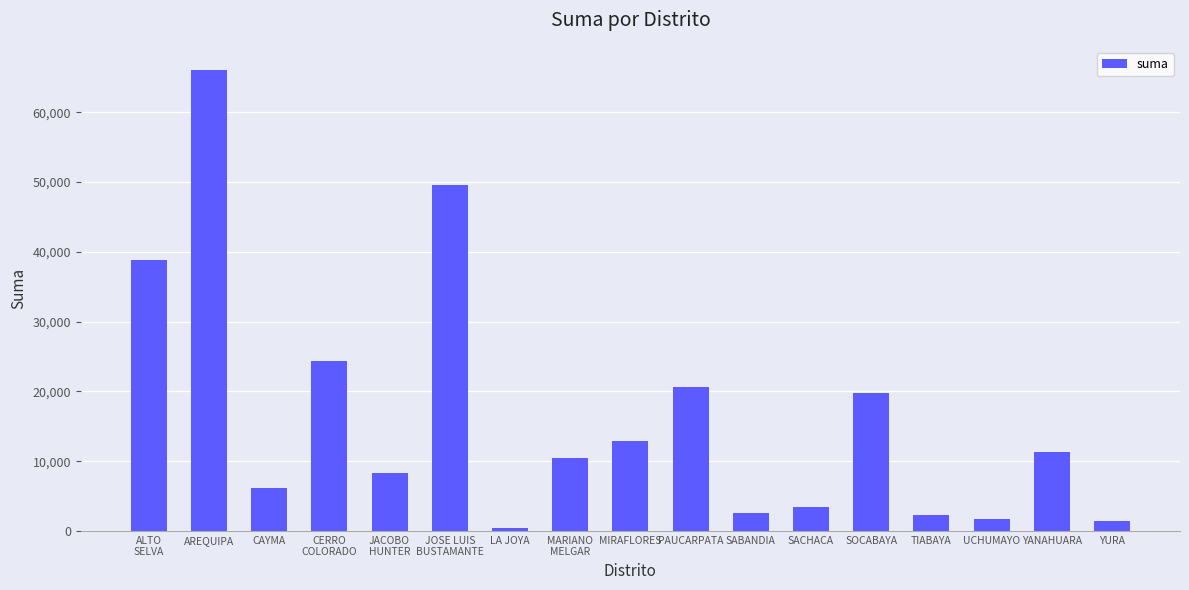

What is the label of the 2nd bar from the right?

YANAHUARA